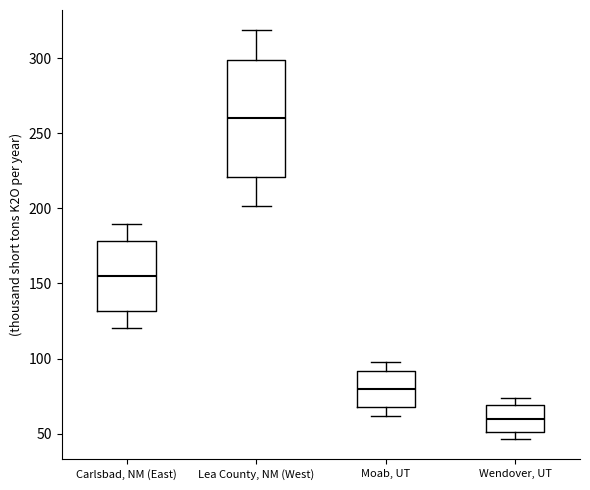

Reading left to right, read every box against the y-axis: the position of its median line, the range the box covers, and the ends of its whiskers. The values are not printed on the chart, so give them approximately, as read against the axis.

Carlsbad, NM (East): median 155, box 130 to 180, whiskers 120 to 190
Lea County, NM (West): median 260, box 220 to 300, whiskers 200 to 320
Moab, UT: median 80, box 70 to 90, whiskers 60 to 100
Wendover, UT: median 60, box 50 to 70, whiskers 45 to 75